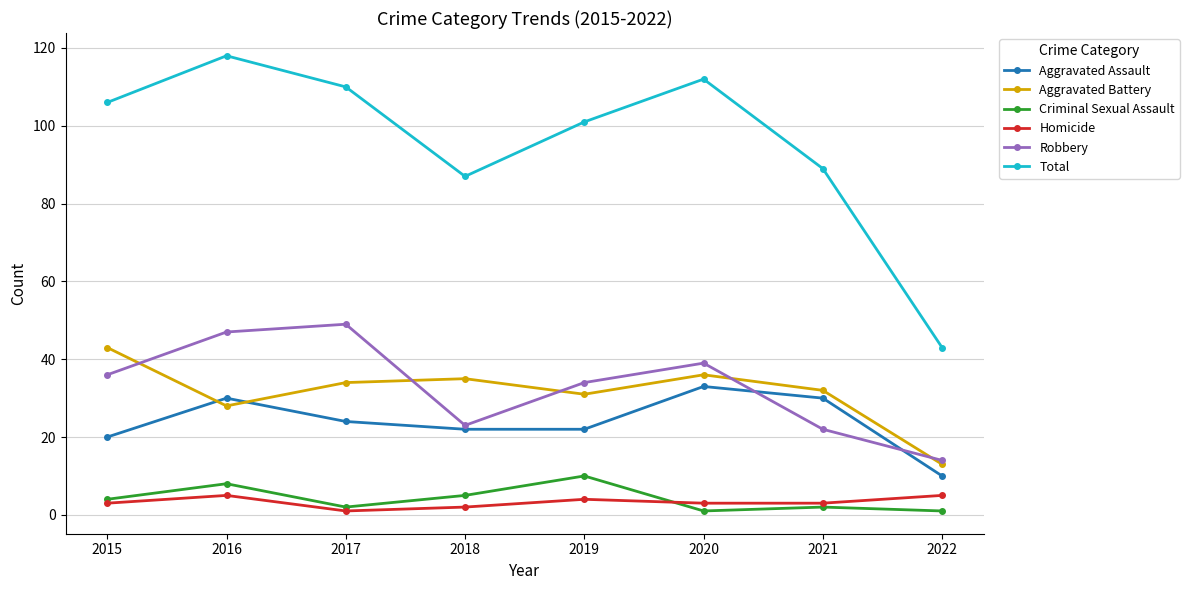

Which series ends up on top after the final intersection of Aggravated Assault and Aggravated Battery?

Aggravated Battery